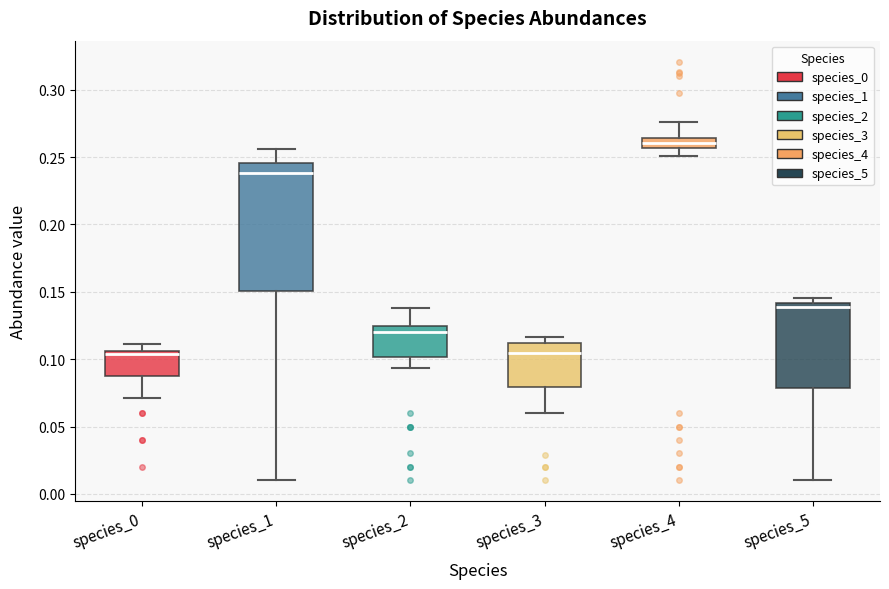

Reading left to right, read every box against the y-axis: the position of its median line, the range the box covers, and the ends of its whiskers. The values are not printed on the chart, so give them approximately, as read against the axis.

species_0: median 0.105 (just below the box's upper edge), box 0.090 to 0.105, whiskers 0.070 to 0.110
species_1: median 0.240, box 0.150 to 0.245, whiskers 0.010 to 0.255
species_2: median 0.120, box 0.100 to 0.125, whiskers 0.095 to 0.140
species_3: median 0.105, box 0.080 to 0.110, whiskers 0.060 to 0.115
species_4: median 0.260, box 0.255 to 0.265, whiskers 0.250 to 0.275
species_5: median 0.140 (just below the box's upper edge), box 0.080 to 0.140, whiskers 0.010 to 0.145